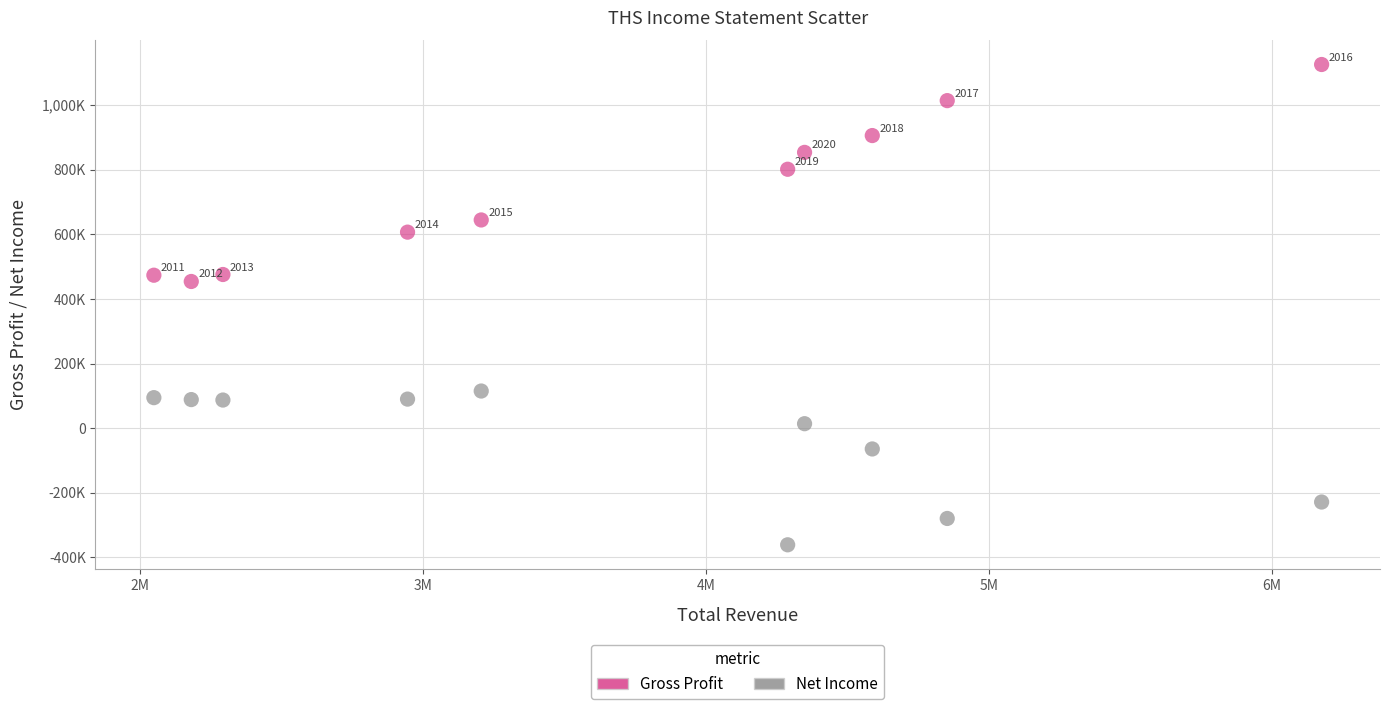

Which series contains the lowest Y value?

Net Income